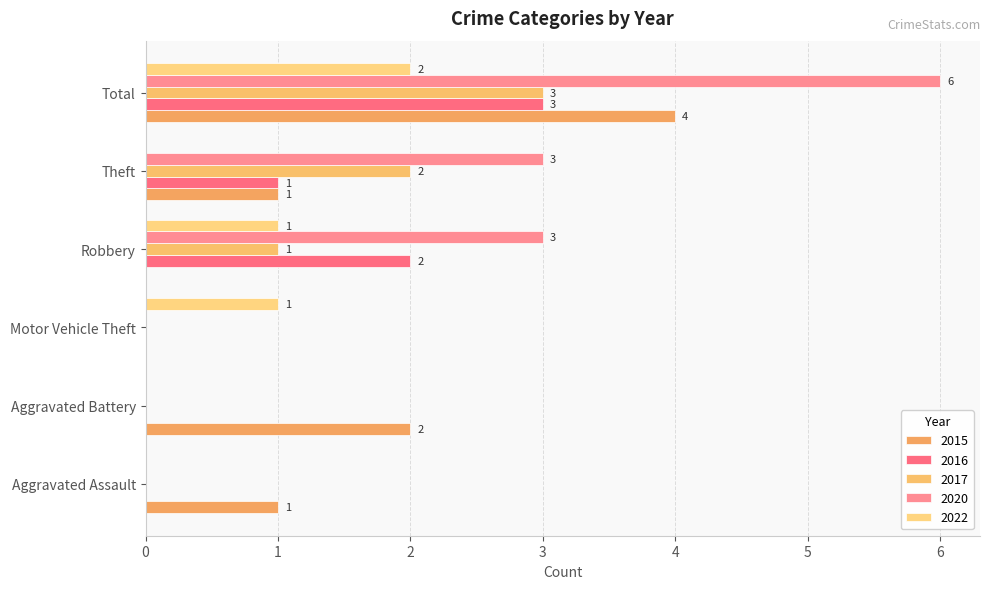

How many distinct data groups are displayed?

5